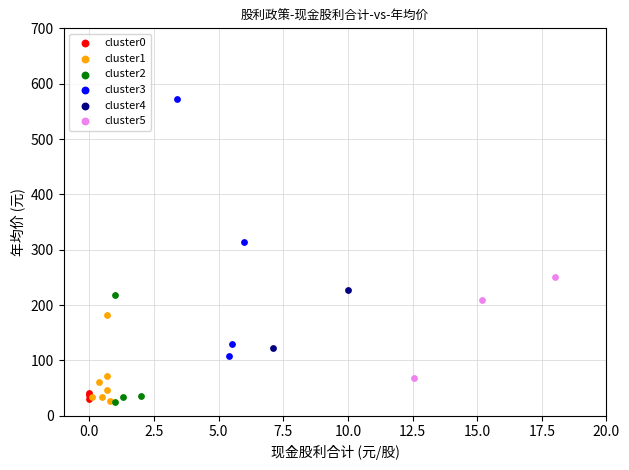

What are all the series names shown in the legend?

cluster0, cluster1, cluster2, cluster3, cluster4, cluster5